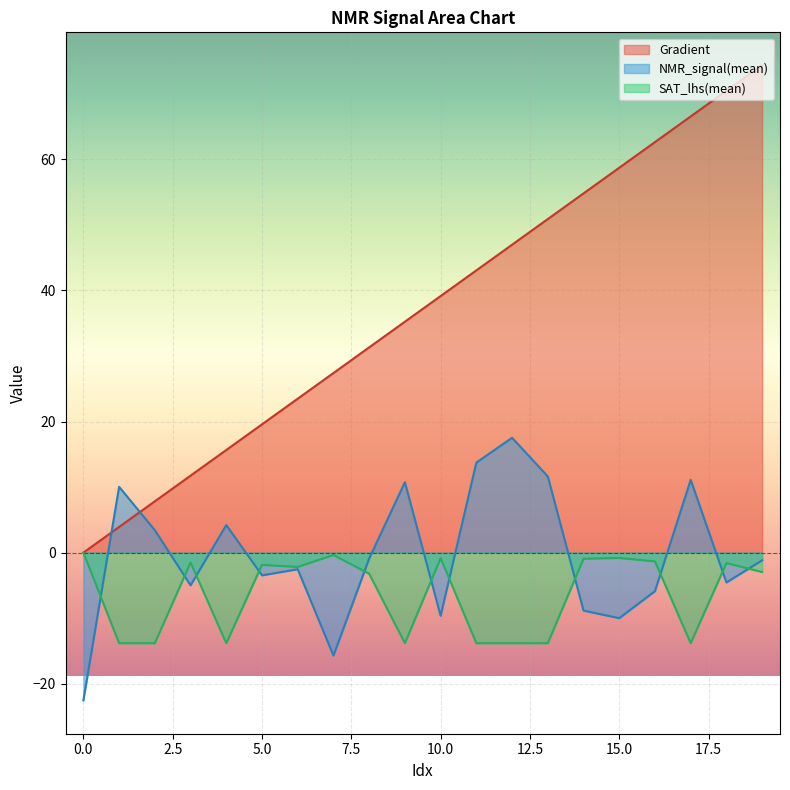

True or false: NMR_signal(std) and SAT_lhs(std) intersect in this chart.

False